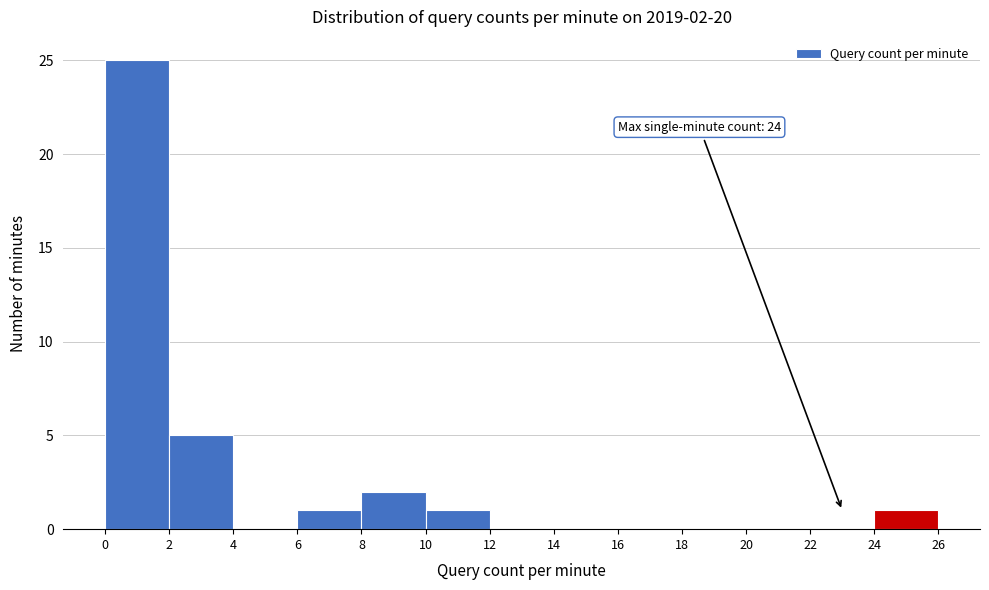

Which range on the x-axis has the tallest bar?

0 to 2